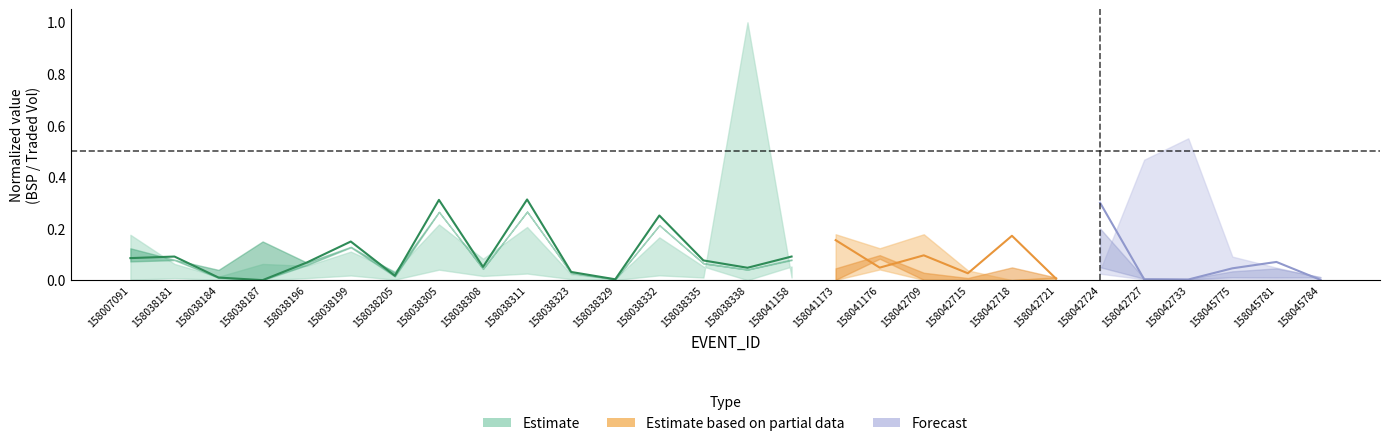

What is the sum of all values?

1.6